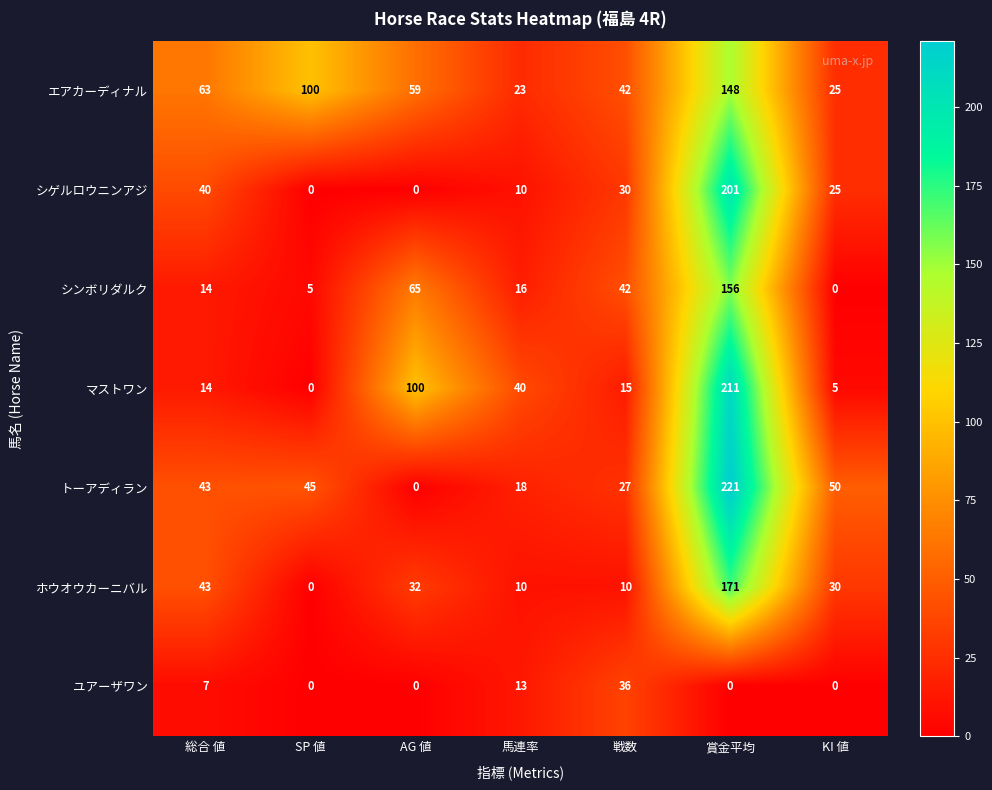

Rank the series by their maximum value, from highest to lowest.

トーアディラン, マストワン, シゲルロウニンアジ, ホウオウカーニバル, シンボリダルク, エアカーディナル, ユアーザワン